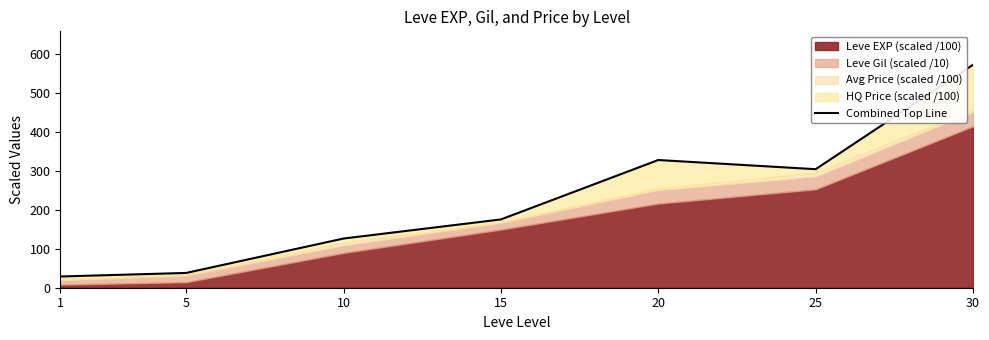

Reading left to right, list all the values displayed in this chart.

28.8	37.9	126.2	175.2	327.6	304.1	572.0